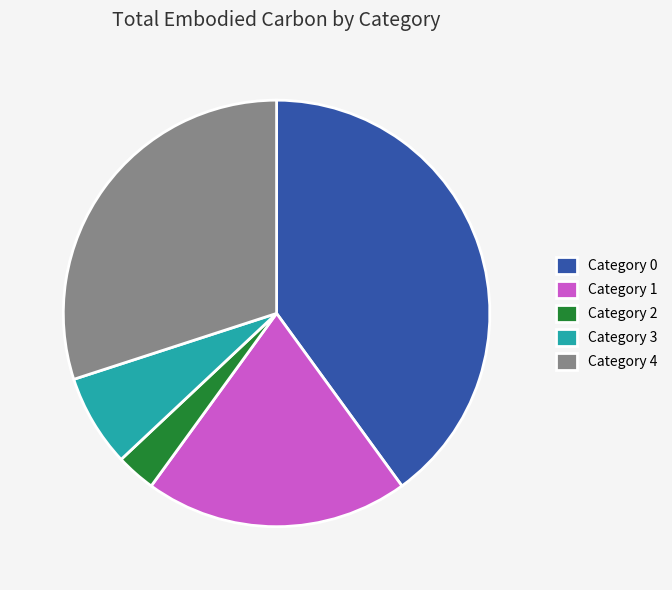

Combined, do Category 1 and Category 2 account for over 50%?

No